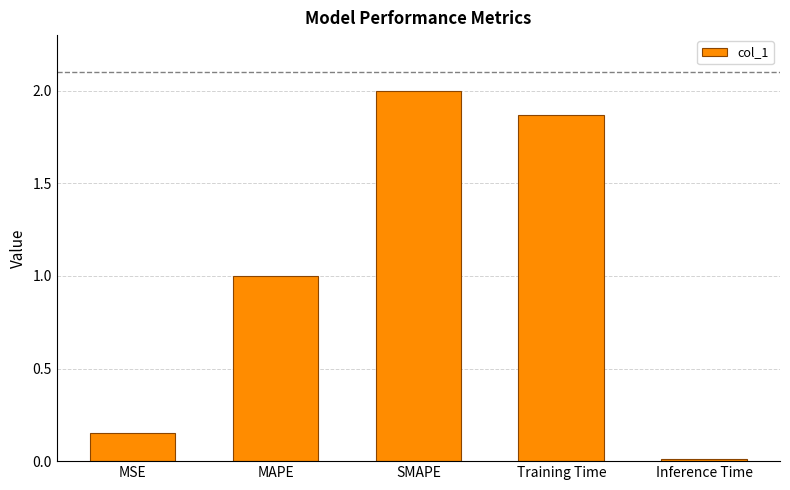

Between MSE and Training Time, which is larger?

Training Time